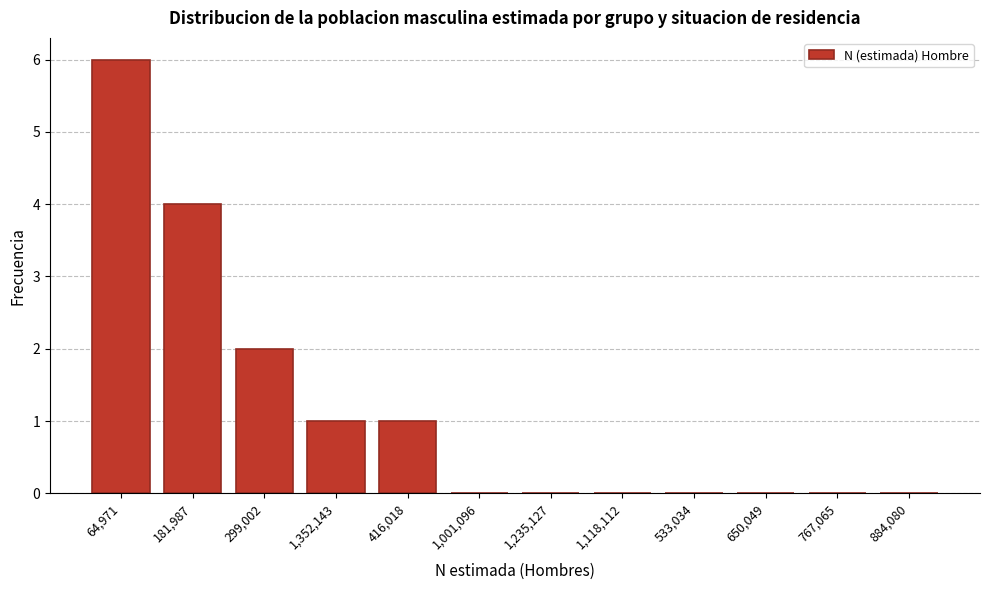

Reading left to right, transcribe all the data shown in this chart.

64,971=6	181,987=4	299,002=2	1,352,143=1	416,018=1	1,001,096=0	1,235,127=0	1,118,112=0	533,034=0	650,049=0	767,065=0	884,080=0